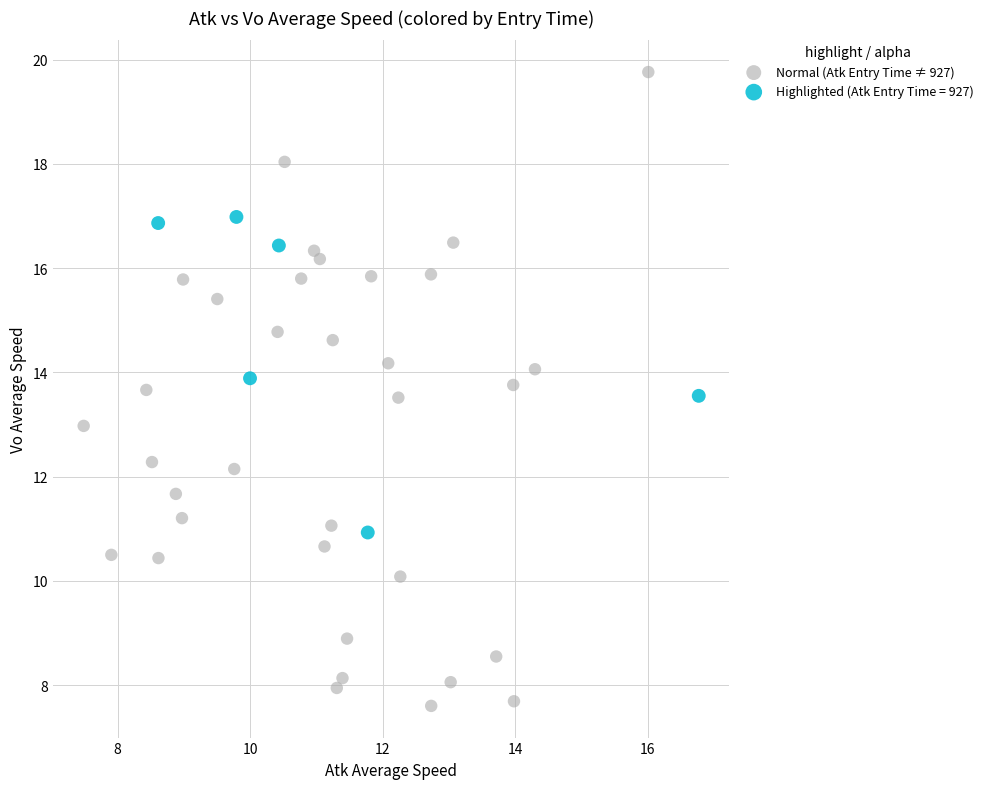

Which series has the largest Y range (max minus min)?

Normal (Atk Entry Time ≠ 927)